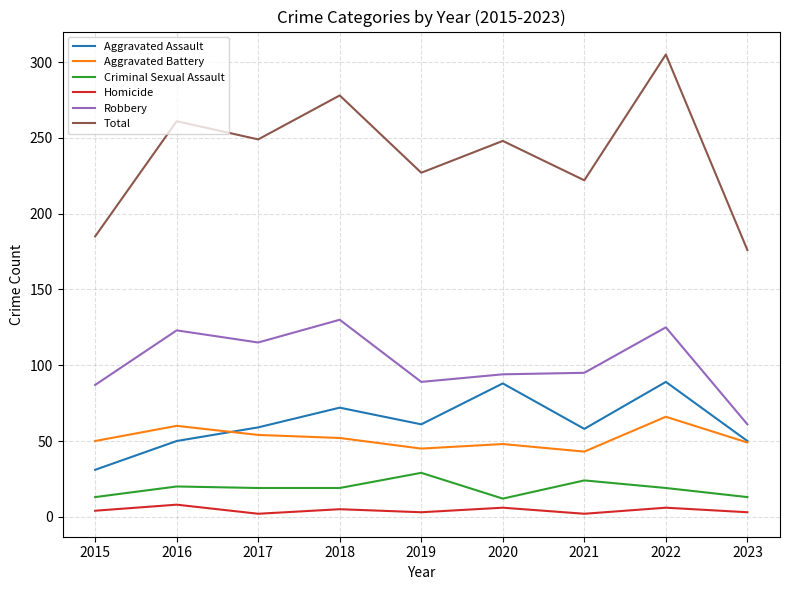

True or false: Criminal Sexual Assault and Robbery cross at least once.

False